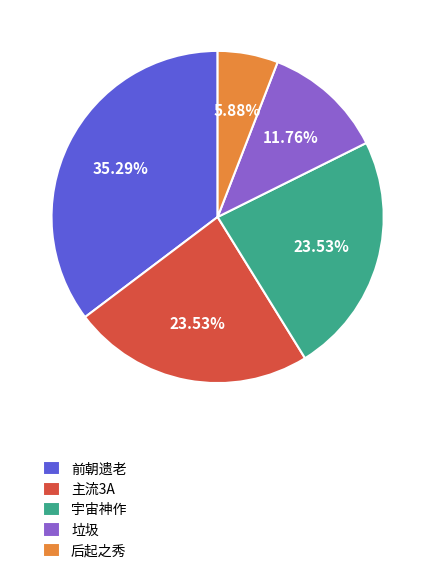

Count the number of slices in the pie.

5